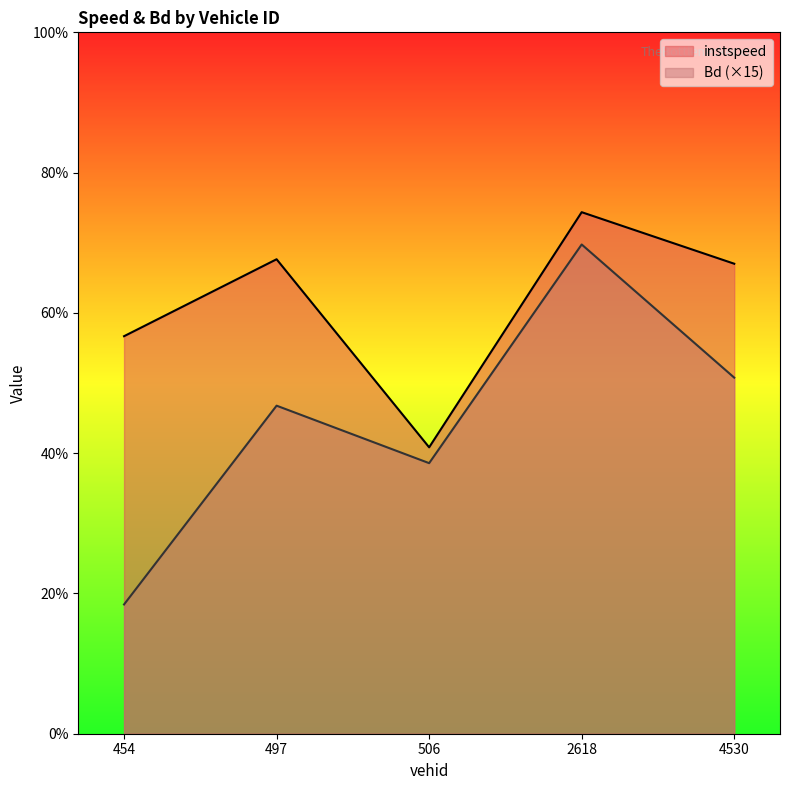

How many categories are shown in the chart?

5